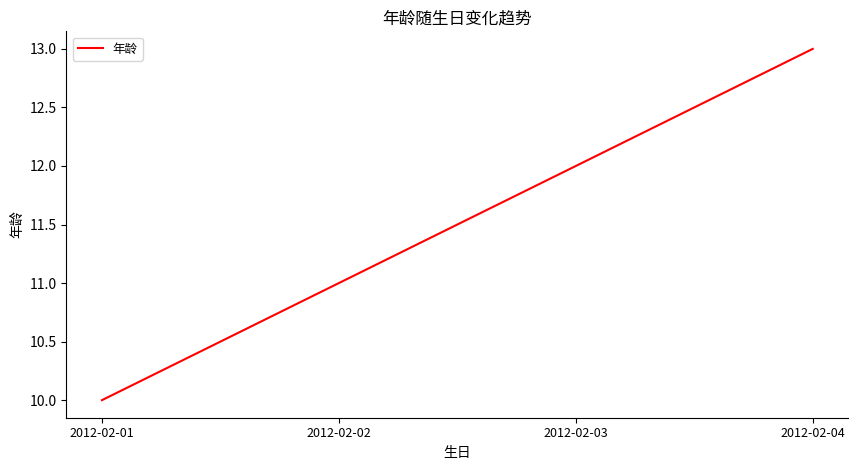

Reading right to left, extract all data points from this chart.

13	12	11	10